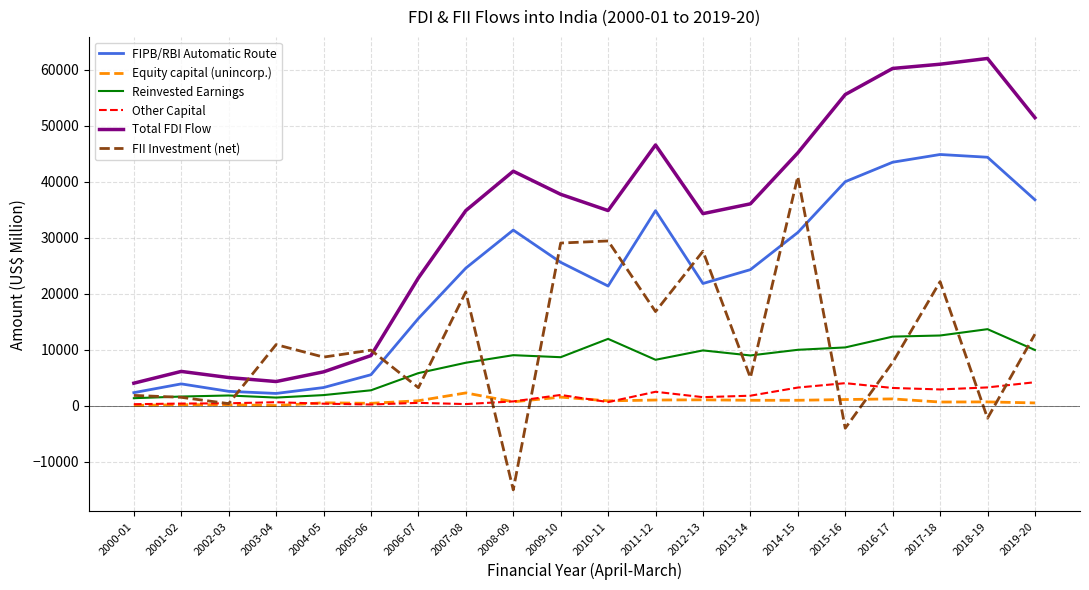

At which category does FII Investment (net) reach its first local valley?

2002-03